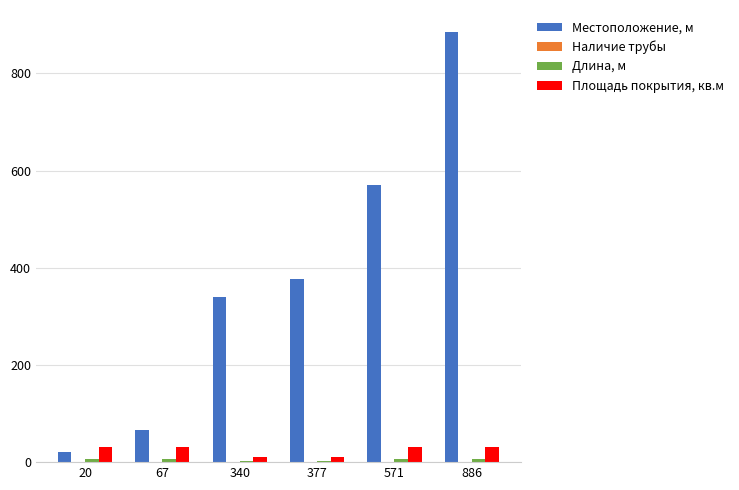

What is the maximum value for Площадь покрытия, кв.м?

30.4